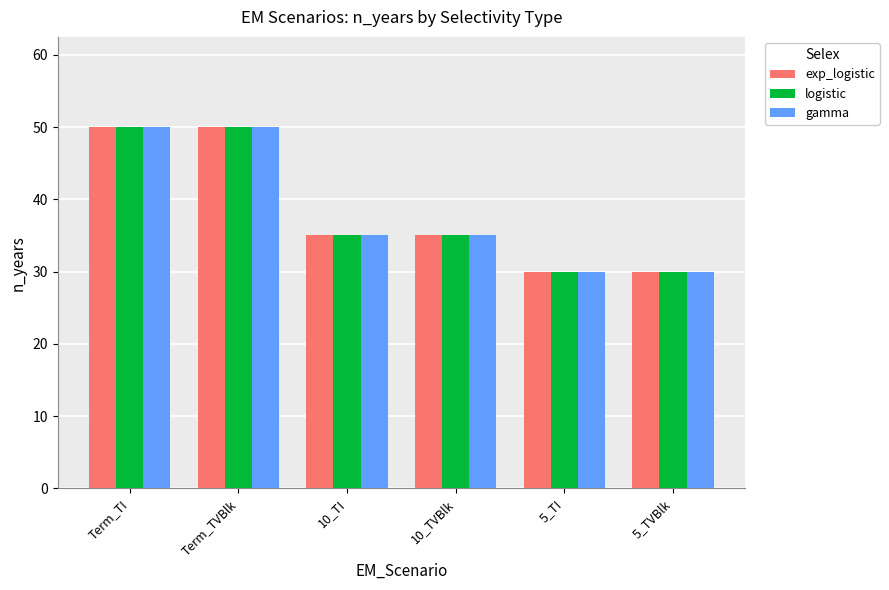

What is the total value across all series at 5_TI?

90